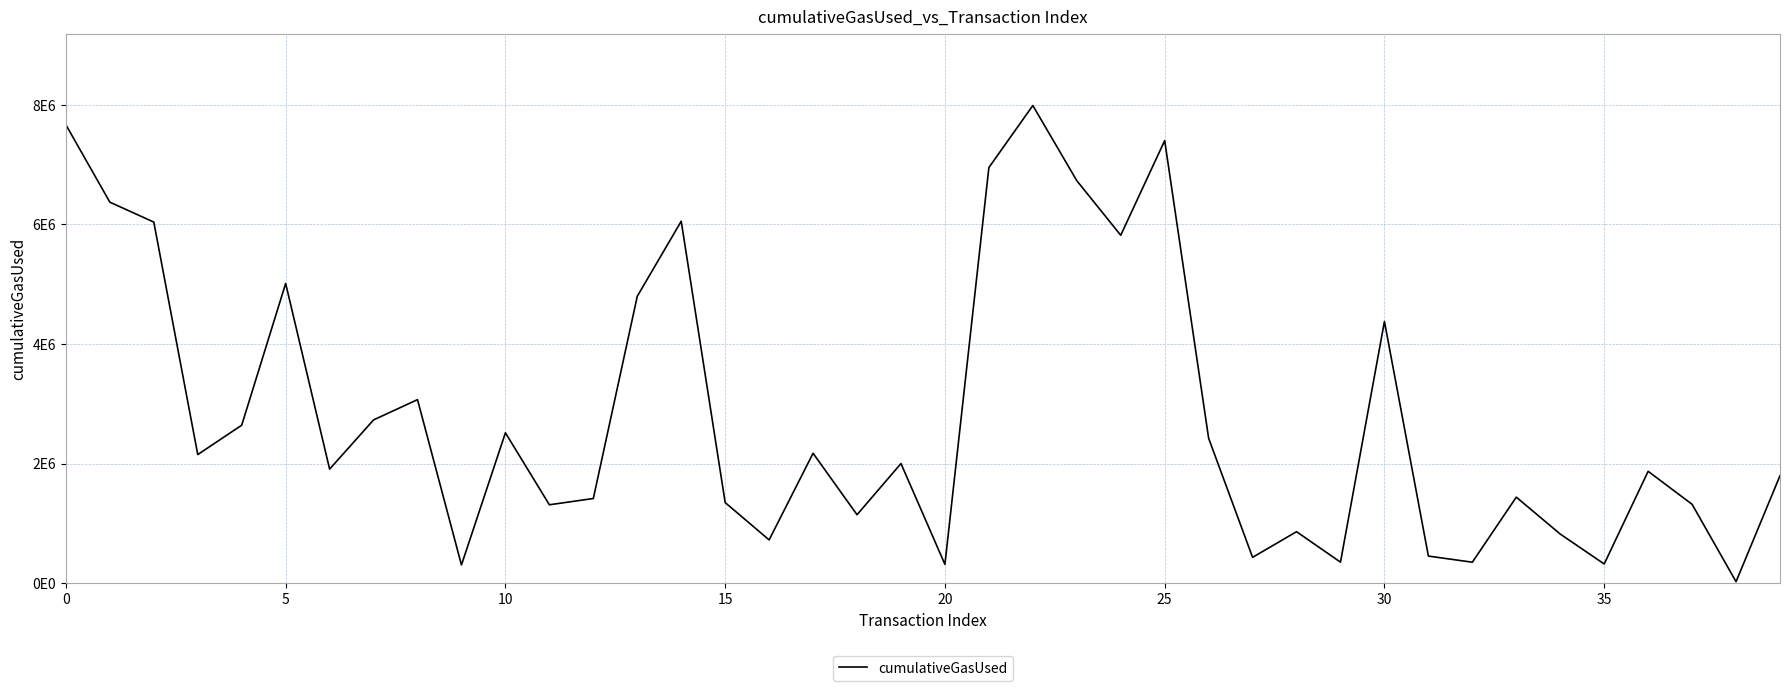

Is this an area chart (filled region under the line)?

No